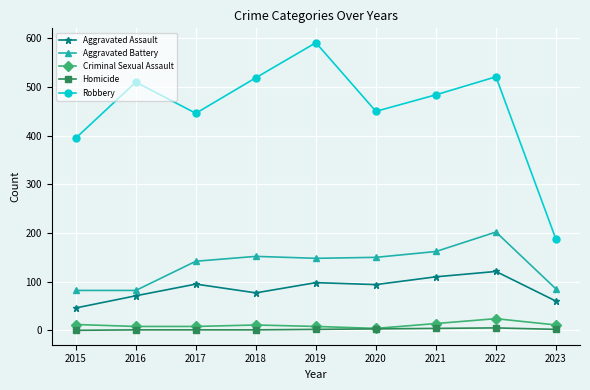

Is it true that Aggravated Battery equals 192 at 2019?

False